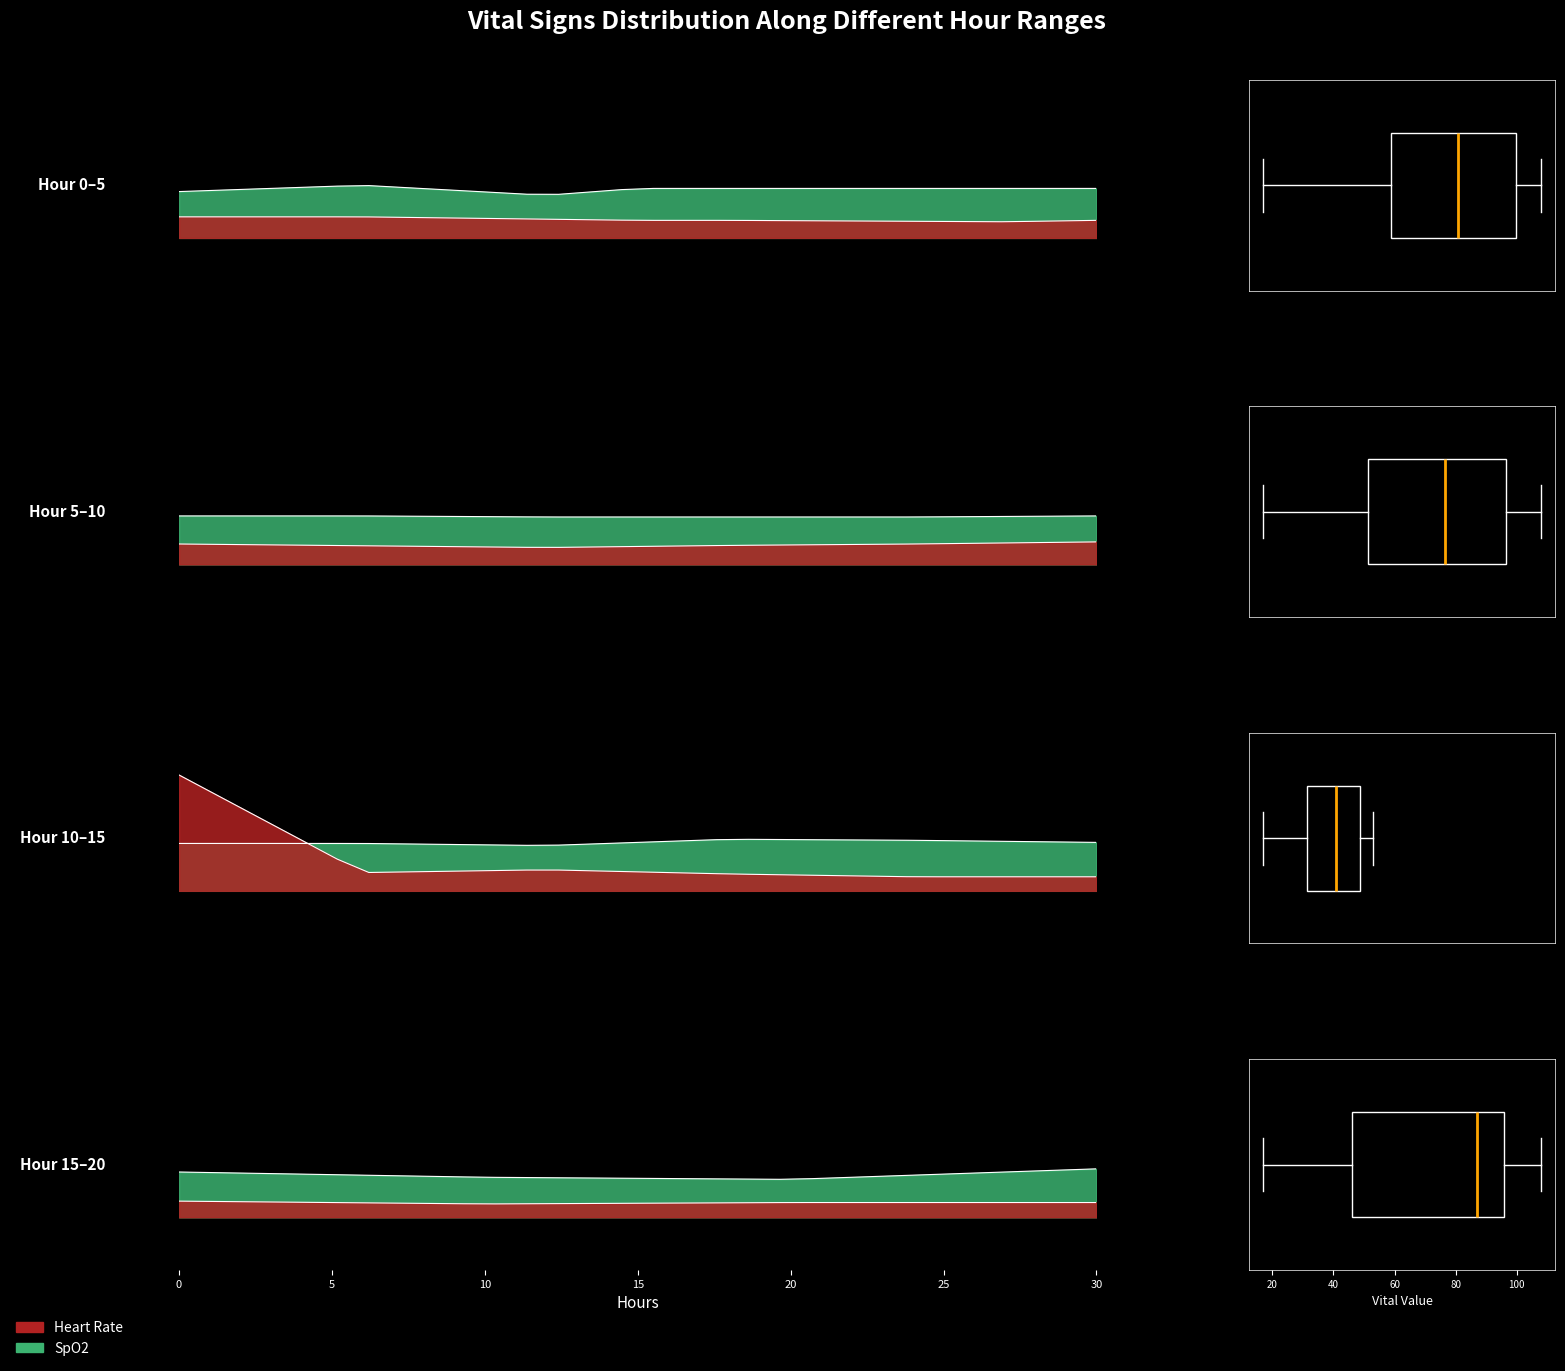

What position from the right is 23?

4